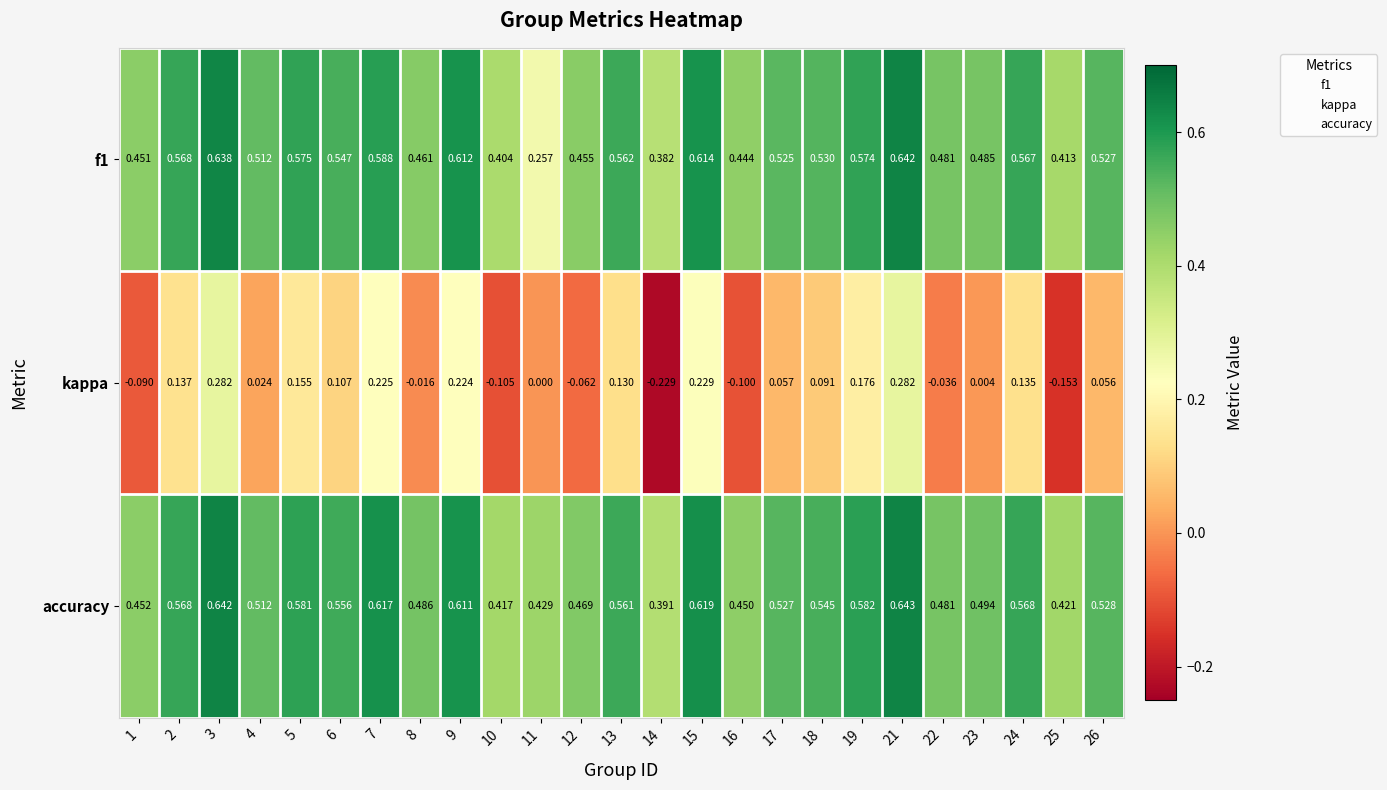

At which category is the sum across all series the highest?

21